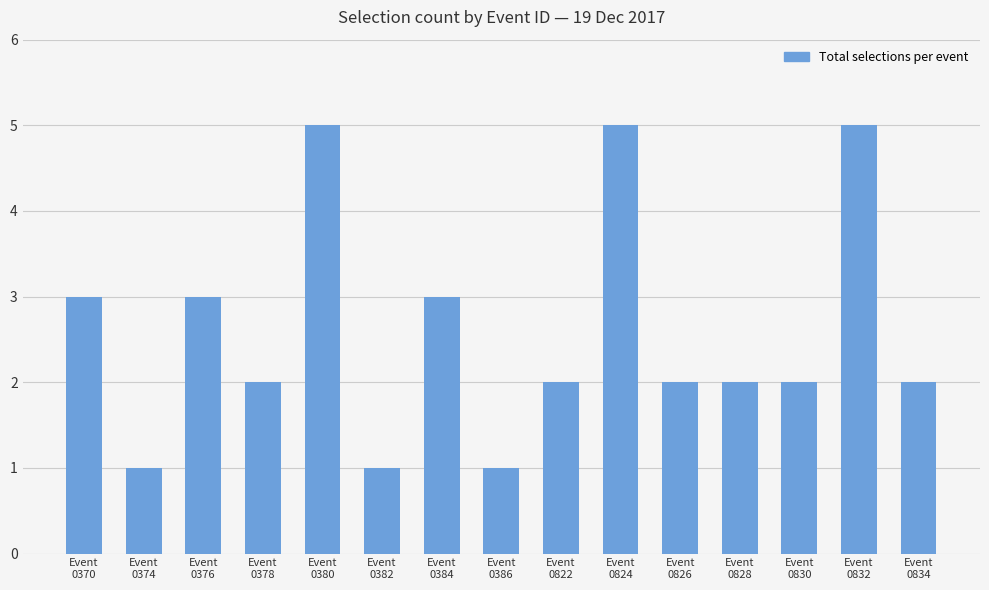

What is the ratio of the value at Event
0826 to the value at Event
0376?

0.7